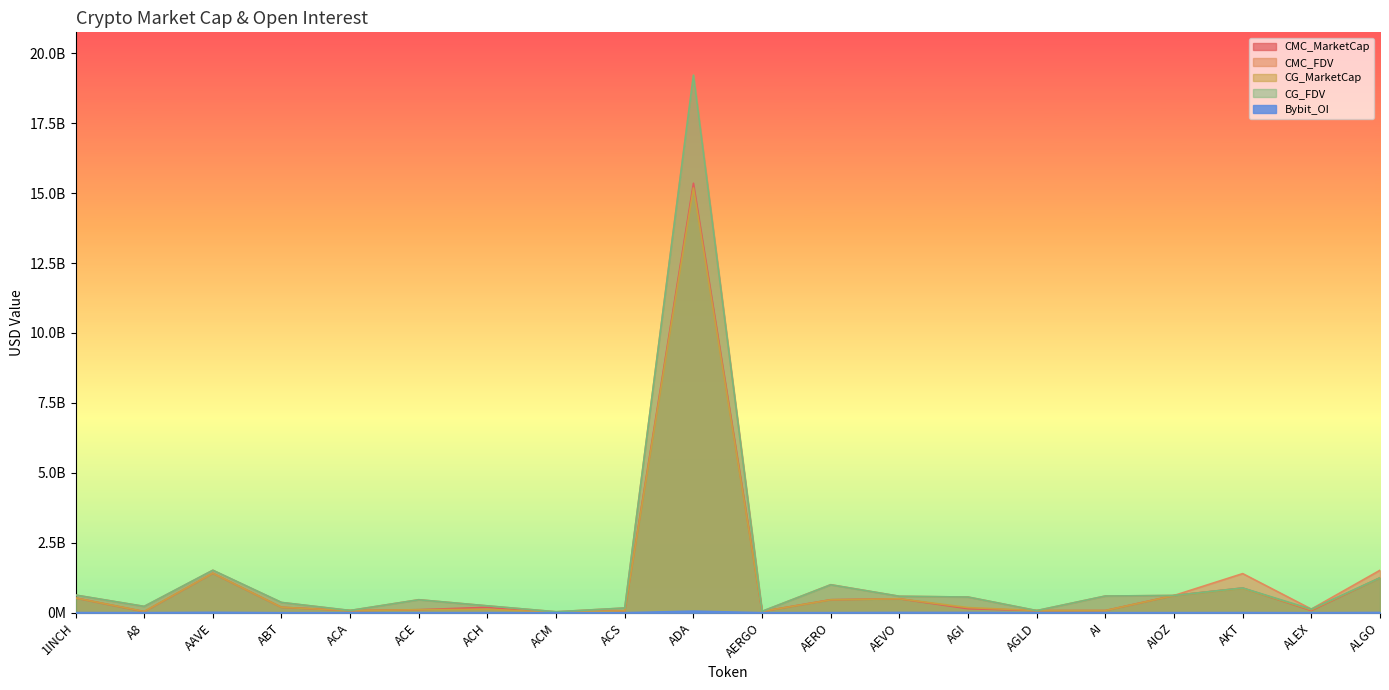

Reading left to right, list all the values displayed in this chart.

CMC_MarketCap: 527291852.6	38741852.8	1410449082.9	193745942.0	74471259.0	106668123.0	193365113.9	10658694.2	68242276.8	15353675284.6	43844782.4	464742436.1	498012113.0	144057004.5	75810209.8	77572906.0	615615882.9	882876011.8	78397623.8	1248256113.7
CMC_FDV: 630543730.4	225563246.8	1517009975.9	365653687.5	80082520.8	465000462.0	244289119.7	33526994.4	168159082.7	19246153142.4	49263800.4	1002510801.3	587521719.2	560065399.3	75810209.8	596387401.6	615615882.9	1398031037.8	129264521.6	1517300086.8
CG_MarketCap: 528000913.0	43772793.0	1411749671.0	194538752.0	74351845.0	107662216.0	121140713.0	10681067.0	68265359.0	15184868563.0	43824773.0	462578962.0	497781179.0	183111937.0	75747957.0	77572906.0	613749658.0	871766774.0	100379640.0	1247558226.0
CG_FDV: 631391636.0	225632954.0	1518410130.0	367054249.0	79954109.0	462713771.0	245041025.0	33530174.0	168215629.0	19212005055.0	49241318.0	997845066.0	587249278.0	559924413.0	75747957.0	596714658.0	616592889.0	883898263.0	127329754.0	1247558231.0
Bybit_OI: 4438983.0	1418375.0	13910646.0	0.0	0.0	1279837.0	1911506.0	0.0	0.0	55816216.0	613196.0	2780710.0	9754280.0	9103086.0	739972.0	1540913.0	3092546.0	4657009.0	0.0	8712442.0